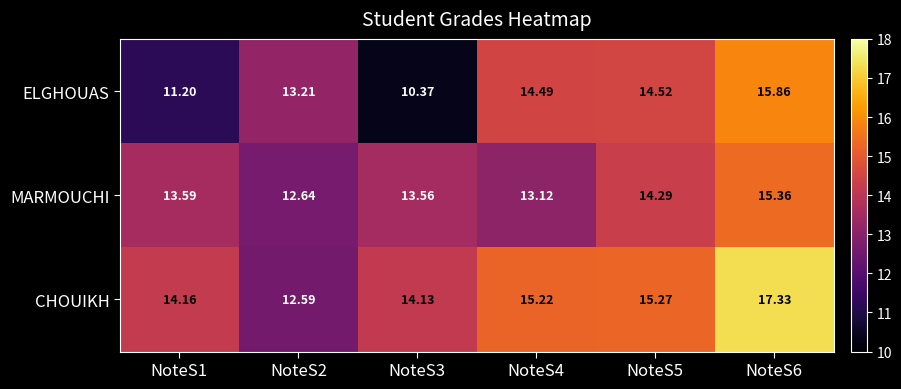

Which series has the largest total across all categories?

CHOUIKH